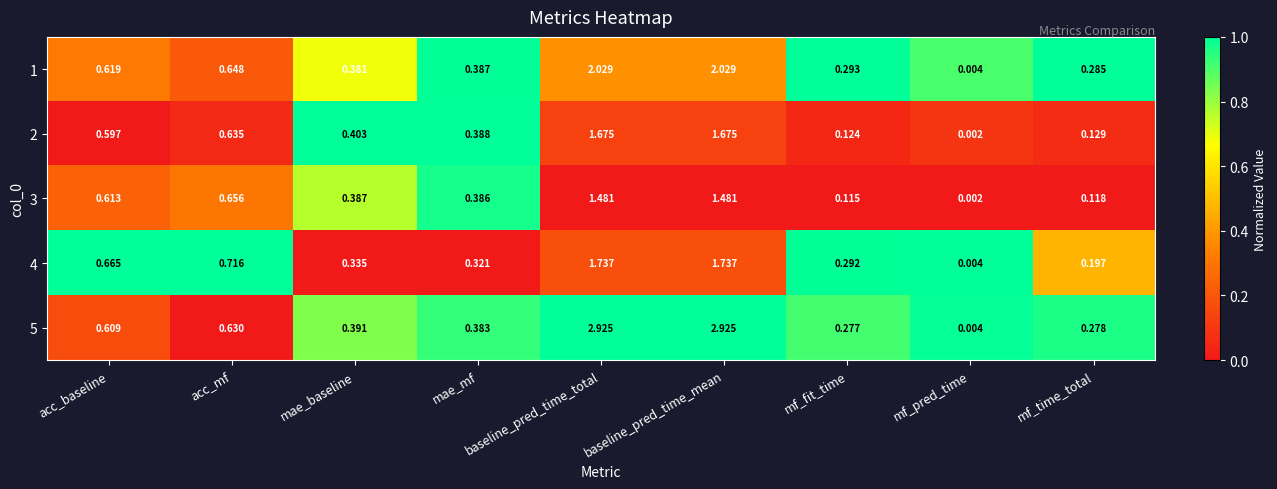

At which label is 1 closest to 1?

acc_mf